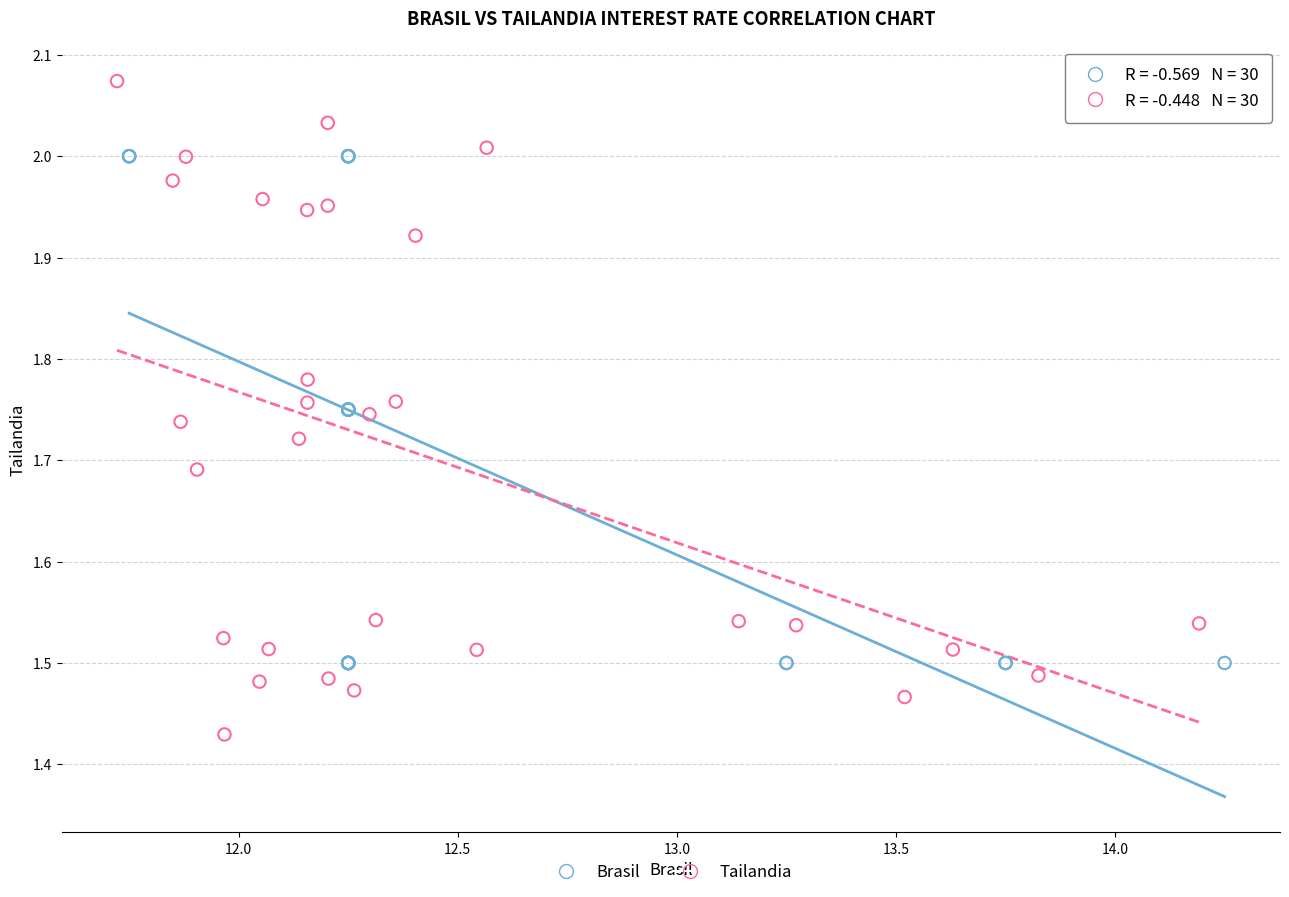

Which series has the largest Y range (max minus min)?

Tailandia